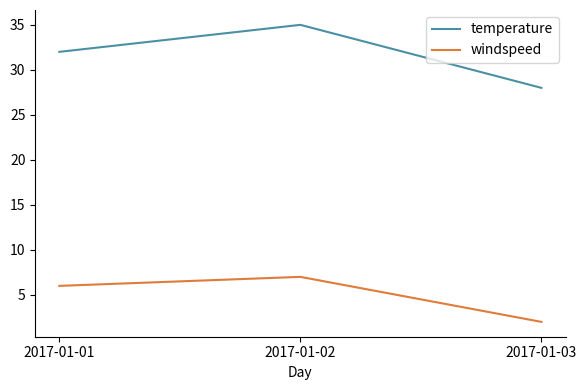

What is the maximum value for windspeed?

7